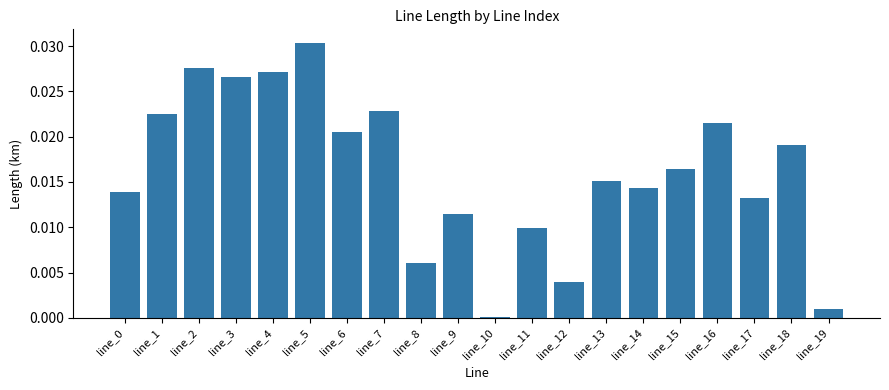

Count the number of data series in this chart.

1